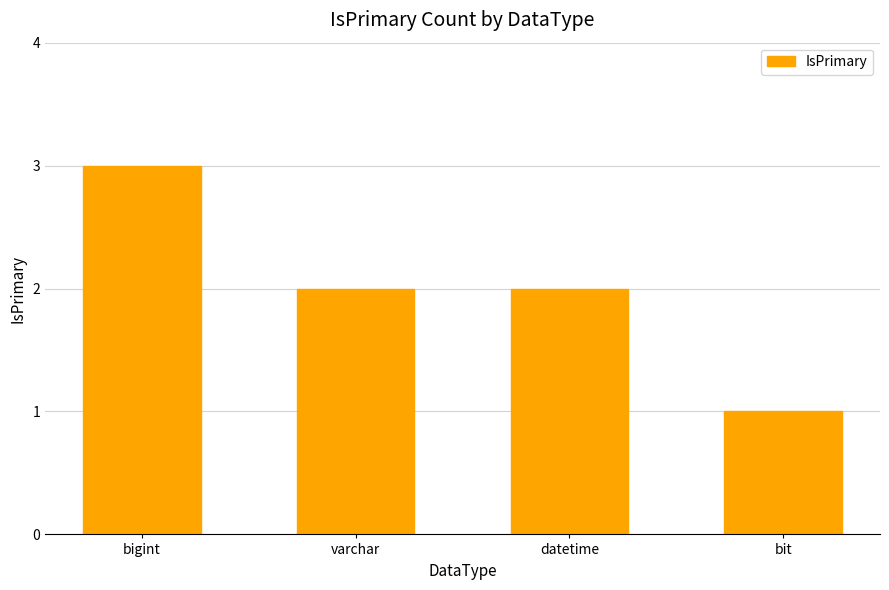

Between bigint and bit, which is larger?

bigint